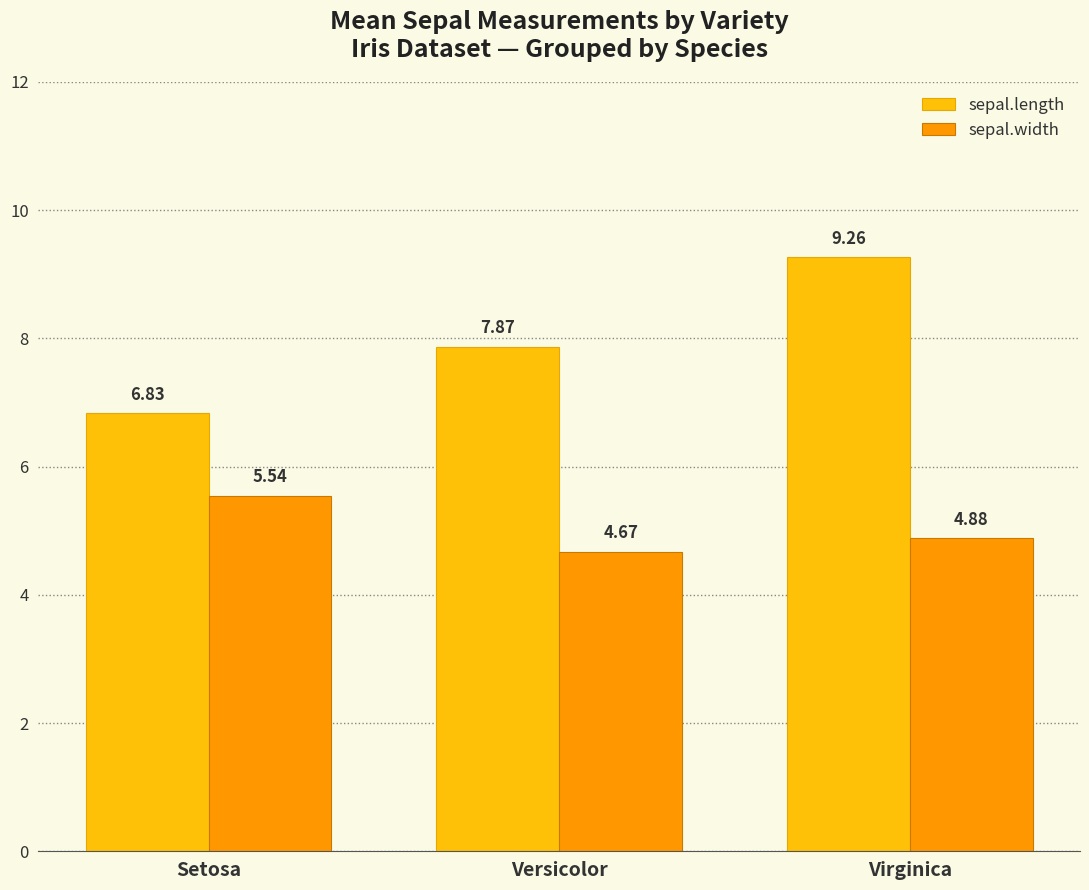

How many sepal.width values are between 4 and 5?

2